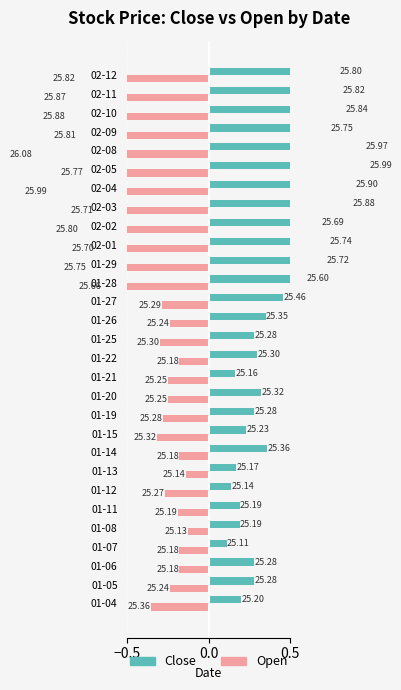

What is the value of the Open bar at the 24th from the left?

-0.8